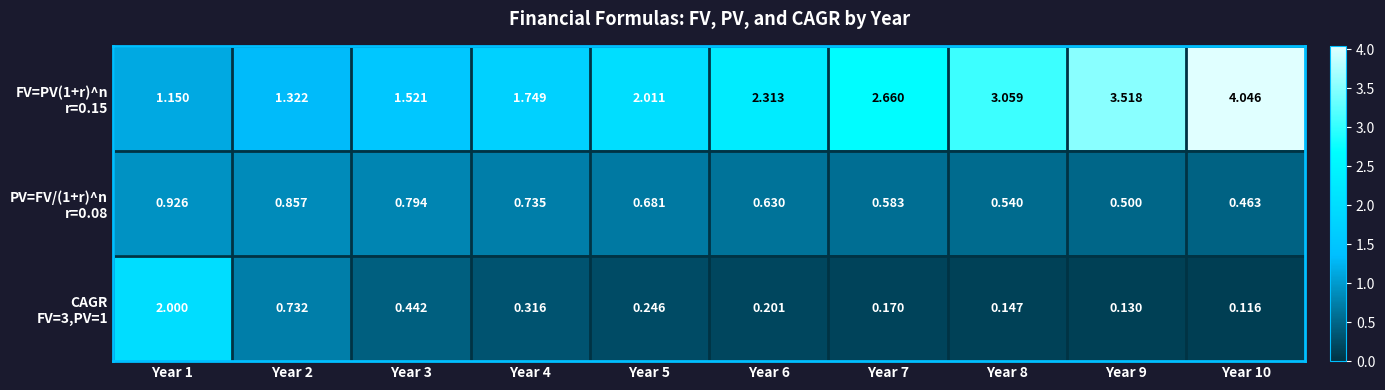

Read the FV=PV(1+r)^n r=0.15 value at Year 10.

4.0